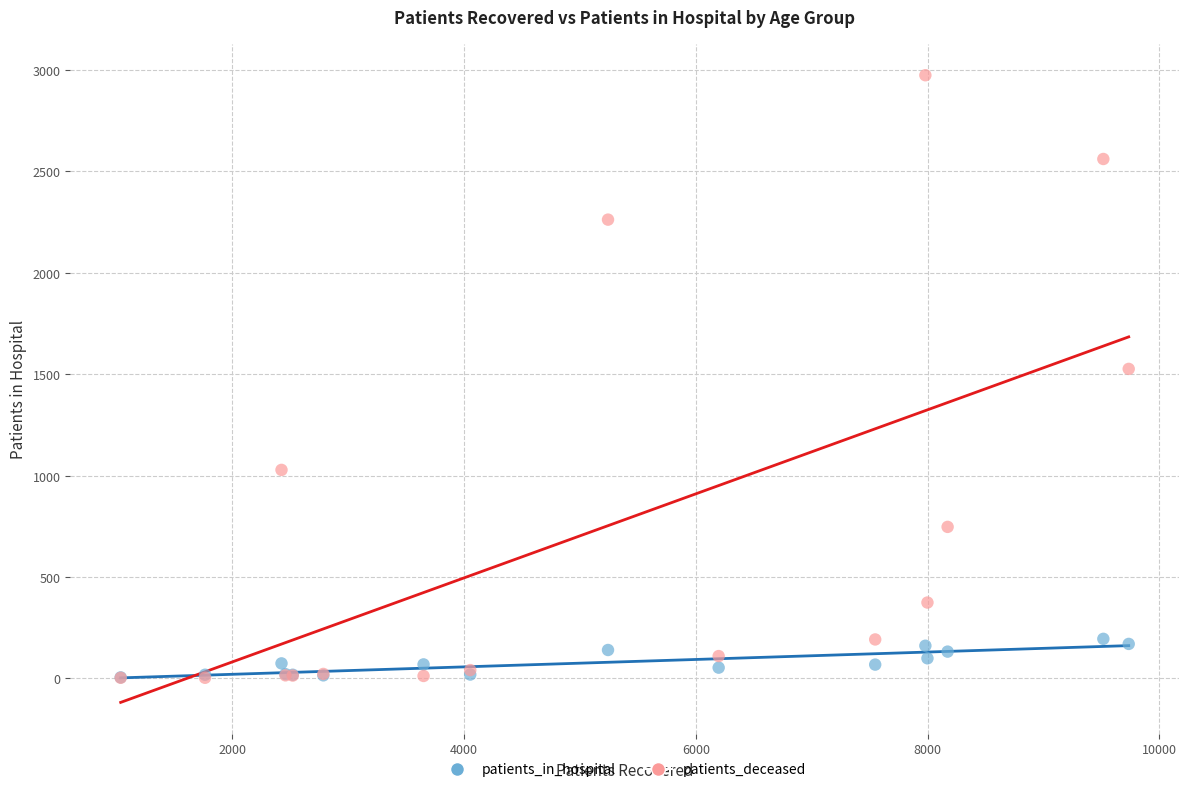

Which series contains the highest Y value?

patients_deceased